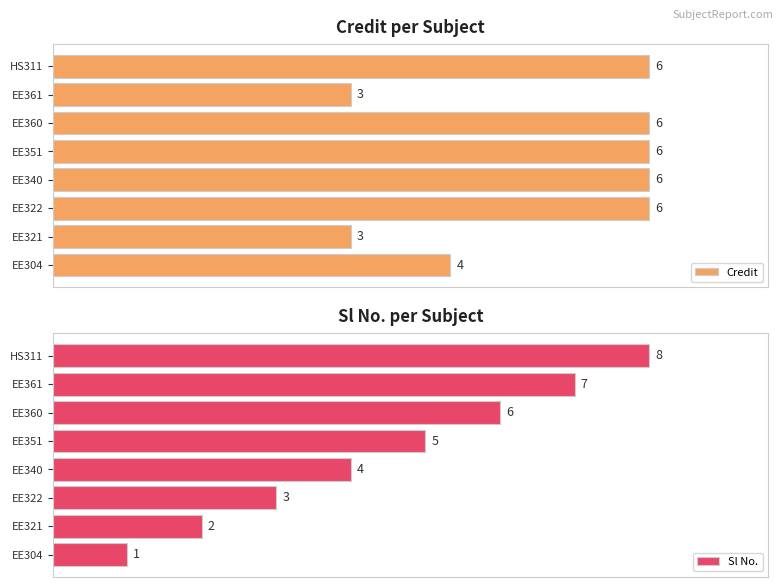

How many categories are shown in the chart?

8